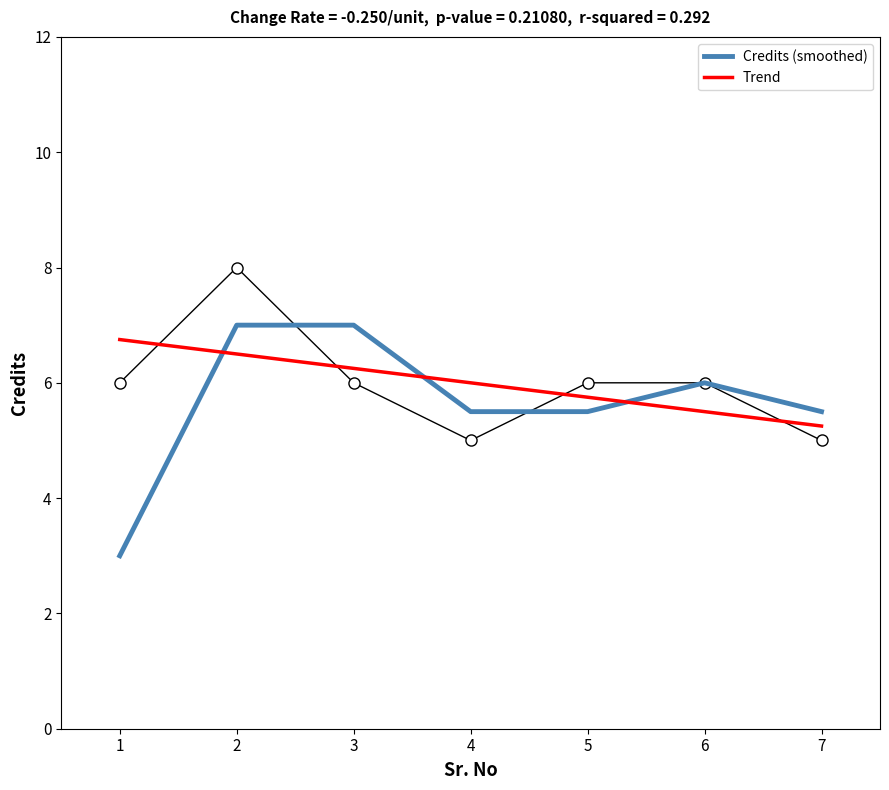

What is the minimum value shown in the chart?

3.0